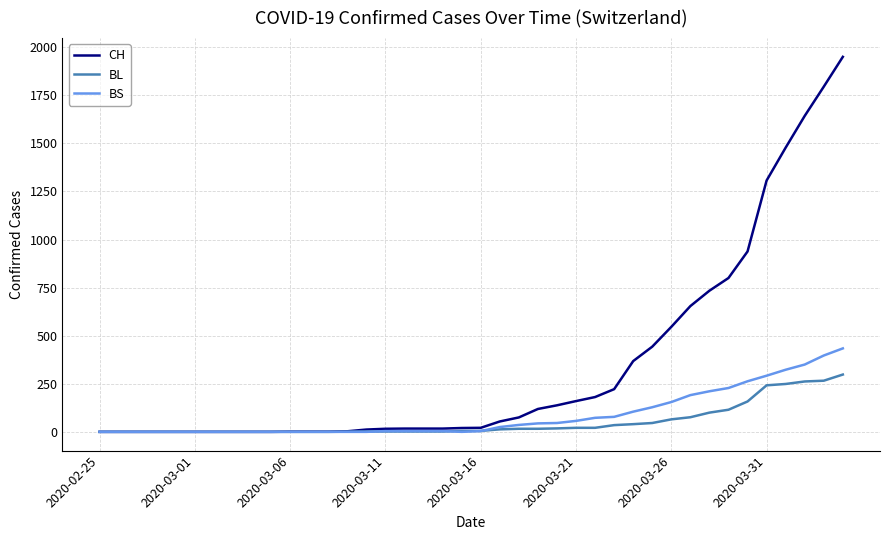

Which series has the largest range (max minus min)?

CH